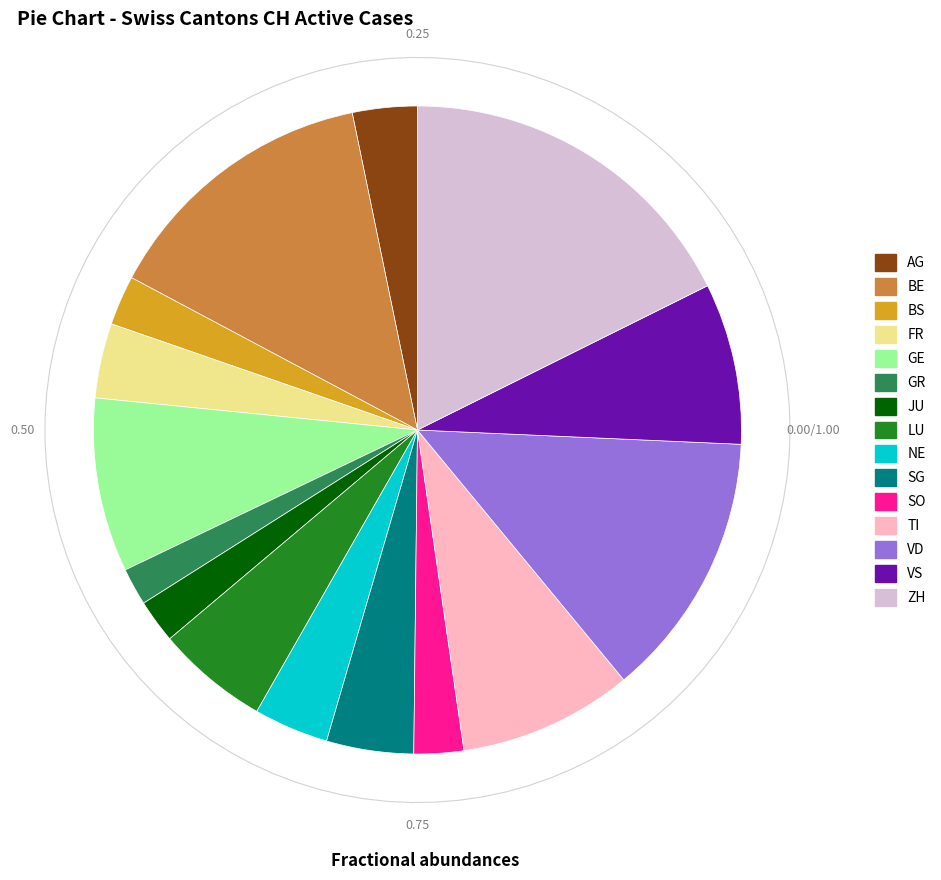

To the nearest percent, what is the combined percentage of AG and VD?

17%